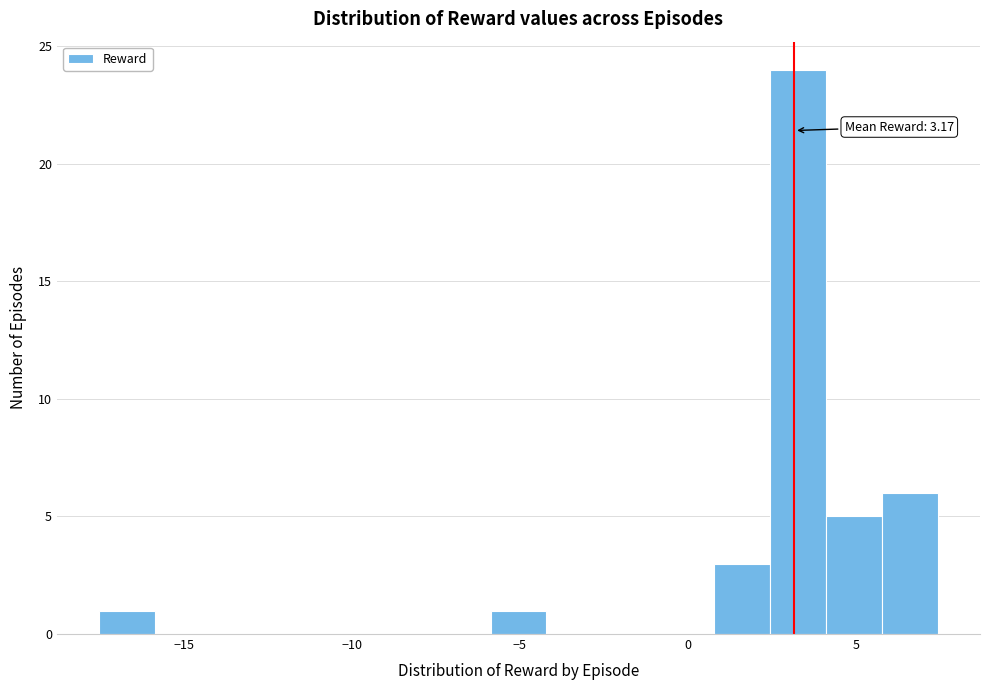

Read against the x-axis, roughly where is the centre of the tallest bar?

3.5